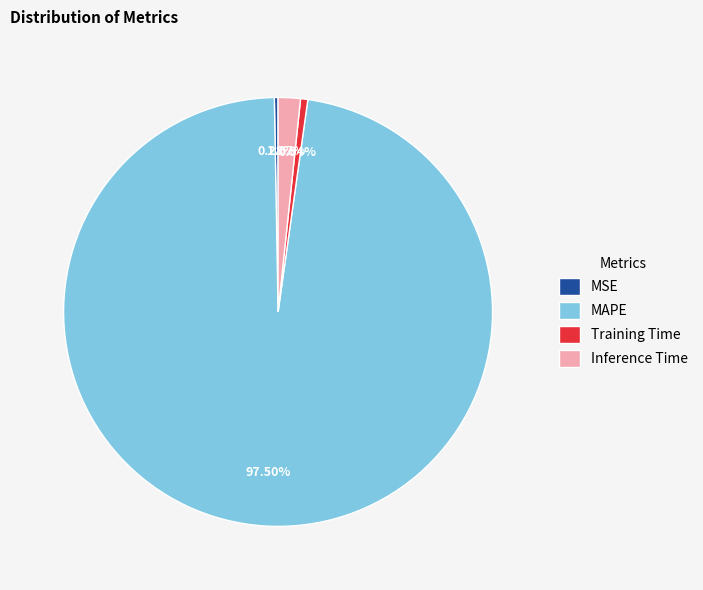

Does MAPE represent more than half of the total?

Yes